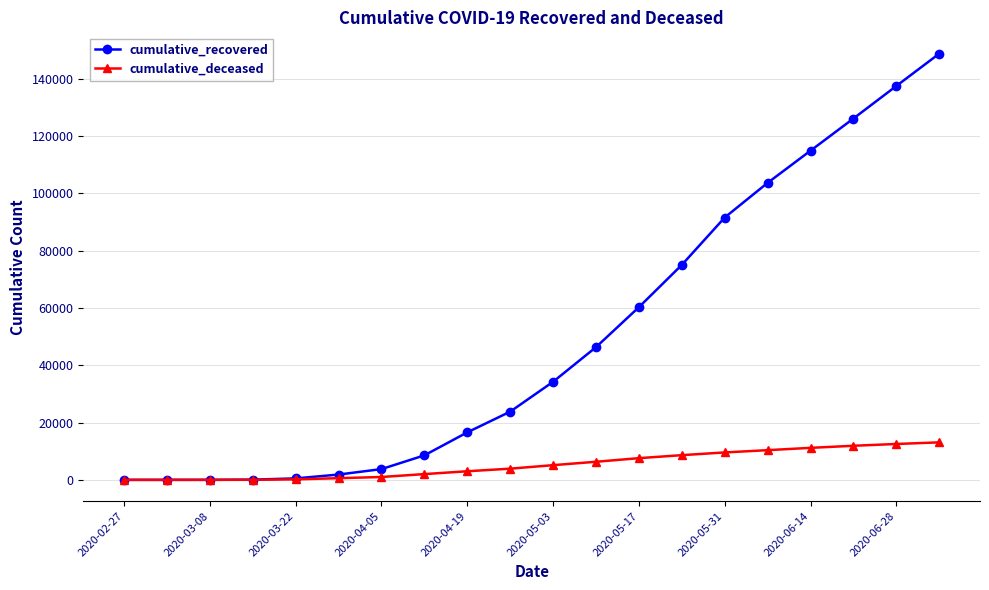

Which series has the widest spread of values?

cumulative_recovered